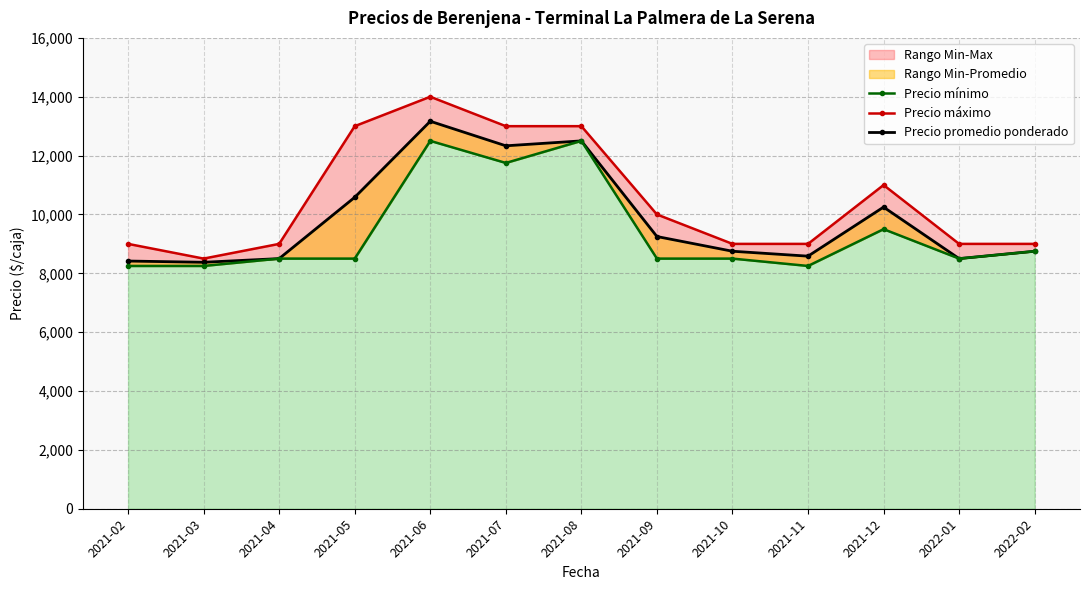

Reading right to left, transcribe all the data shown in this chart.

Precio máximo: 2022-02=9000	2022-01=9000	2021-12=11000	2021-11=9000	2021-10=9000	2021-09=10000	2021-08=13000	2021-07=13000	2021-06=14000	2021-05=13000	2021-04=9000	2021-03=8500	2021-02=9000
Precio promedio ponderado: 2022-02=8750	2022-01=8500	2021-12=10250	2021-11=8583	2021-10=8750	2021-09=9250	2021-08=12500	2021-07=12333	2021-06=13167	2021-05=10583	2021-04=8500	2021-03=8375	2021-02=8417
Precio mínimo: 2022-02=8750	2022-01=8500	2021-12=9500	2021-11=8250	2021-10=8500	2021-09=8500	2021-08=12500	2021-07=11750	2021-06=12500	2021-05=8500	2021-04=8500	2021-03=8250	2021-02=8250